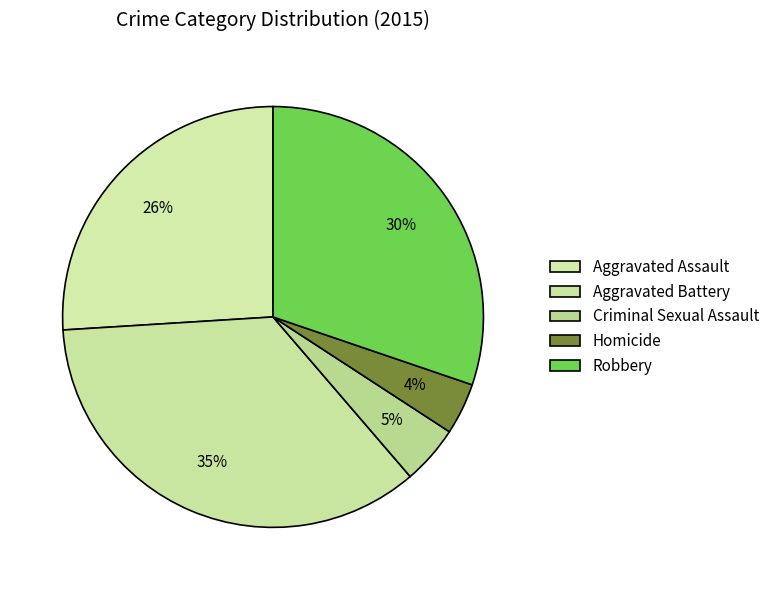

What portion of the pie excludes Criminal Sexual Assault?

95.5%